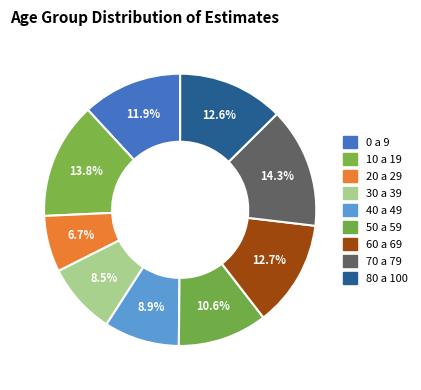

What is the largest slice in the pie chart?

70 a 79